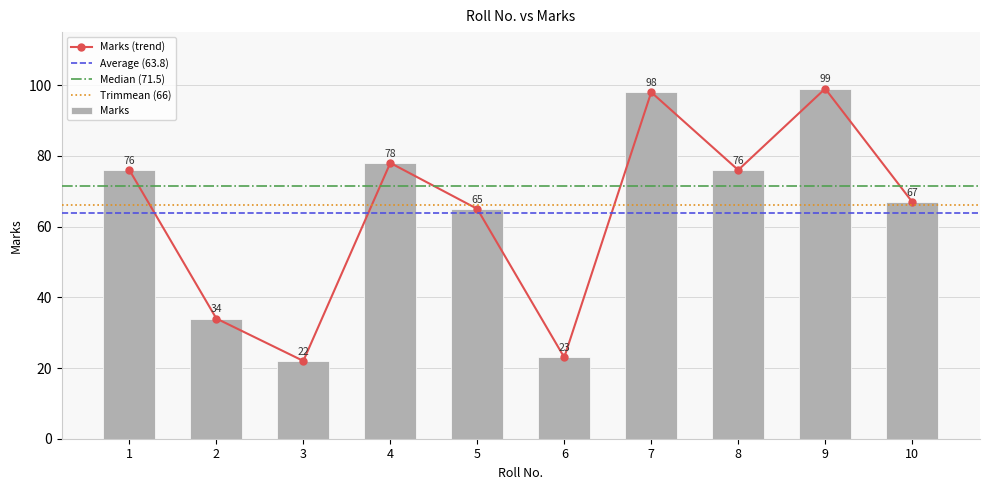

Reading left to right, list all the values displayed in this chart.

76	34	22	78	65	23	98	76	99	67